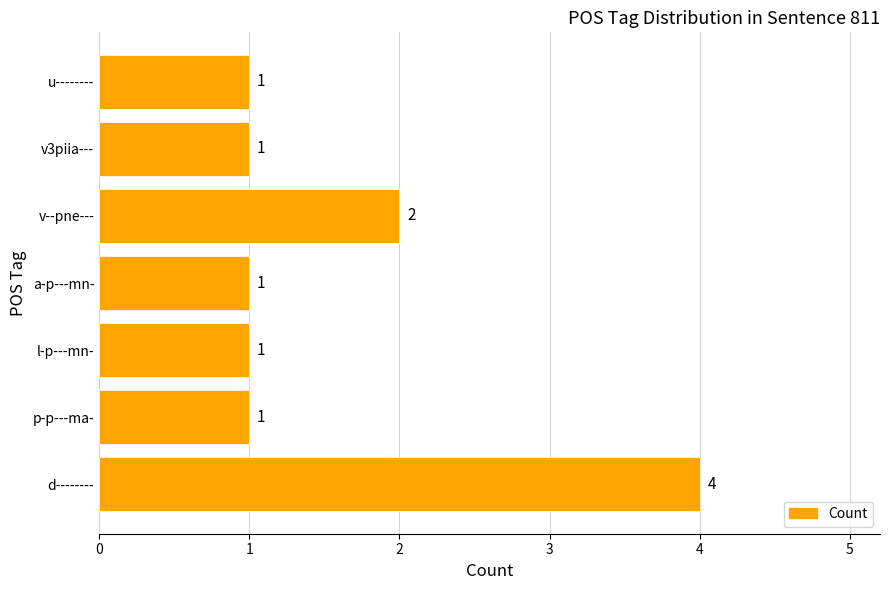

What is the greatest value displayed?

4